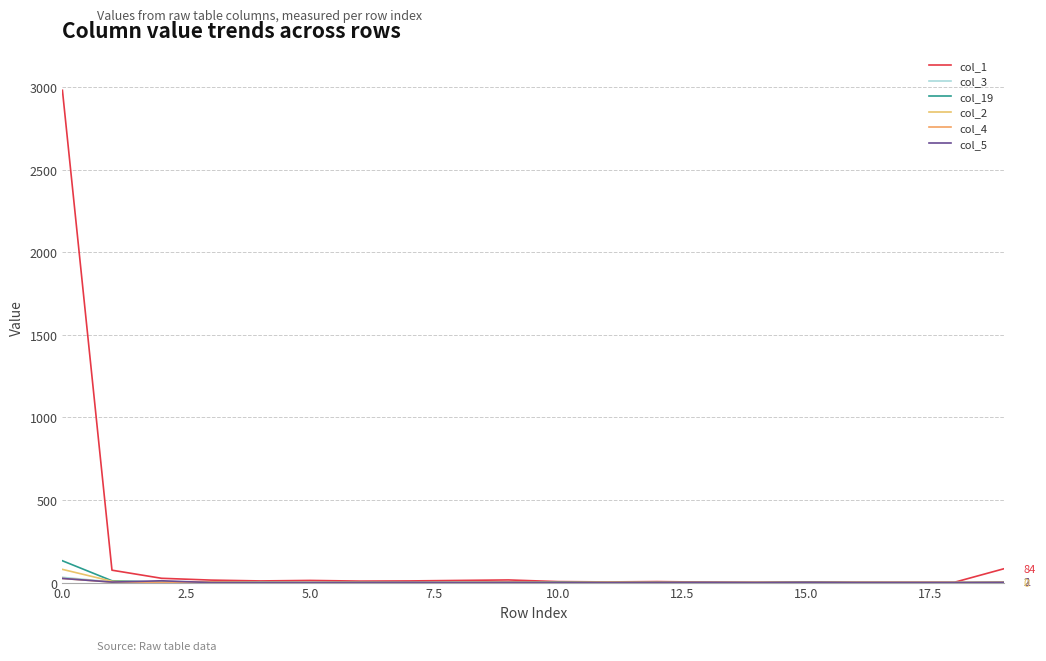

What is the greatest value displayed?

2981